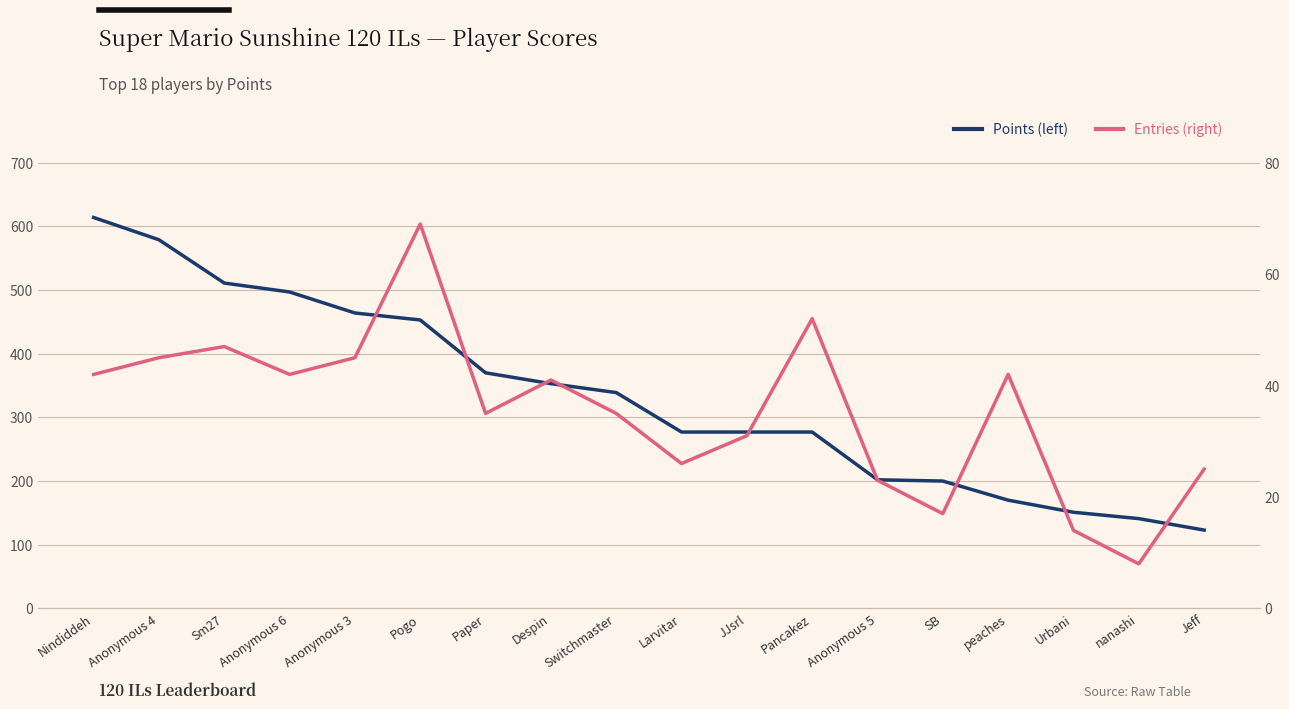

True or false: Entries (right) and Points (left) cross at least once.

False